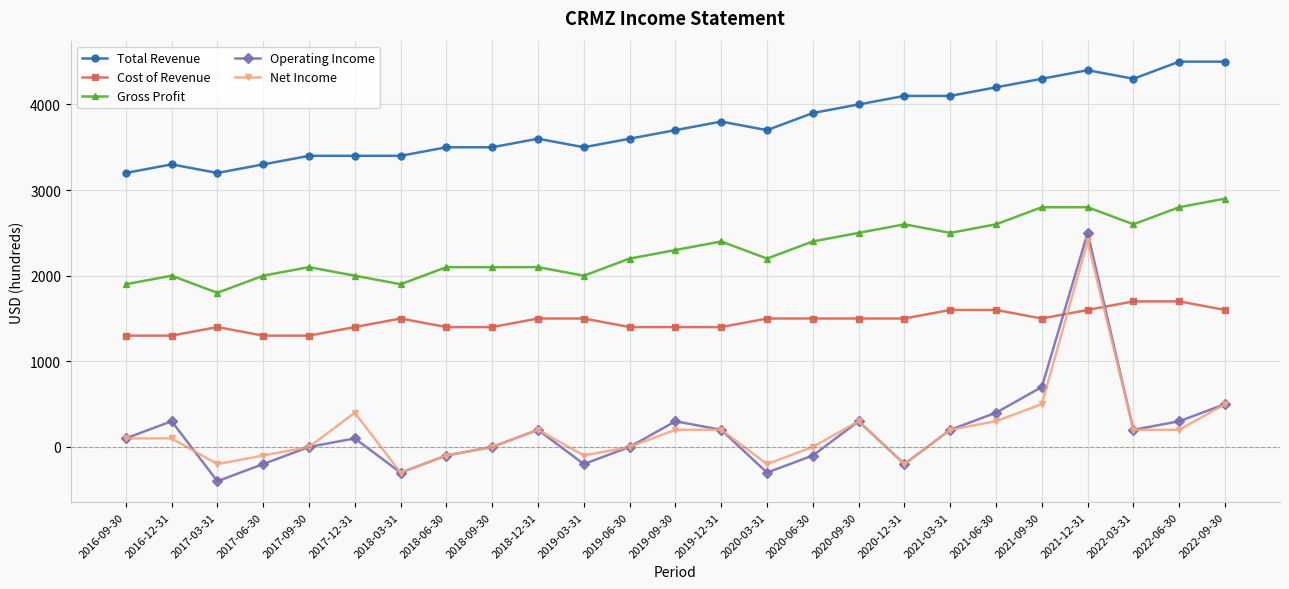

What is the value of the Gross Profit point at the 13th from the left?

2300